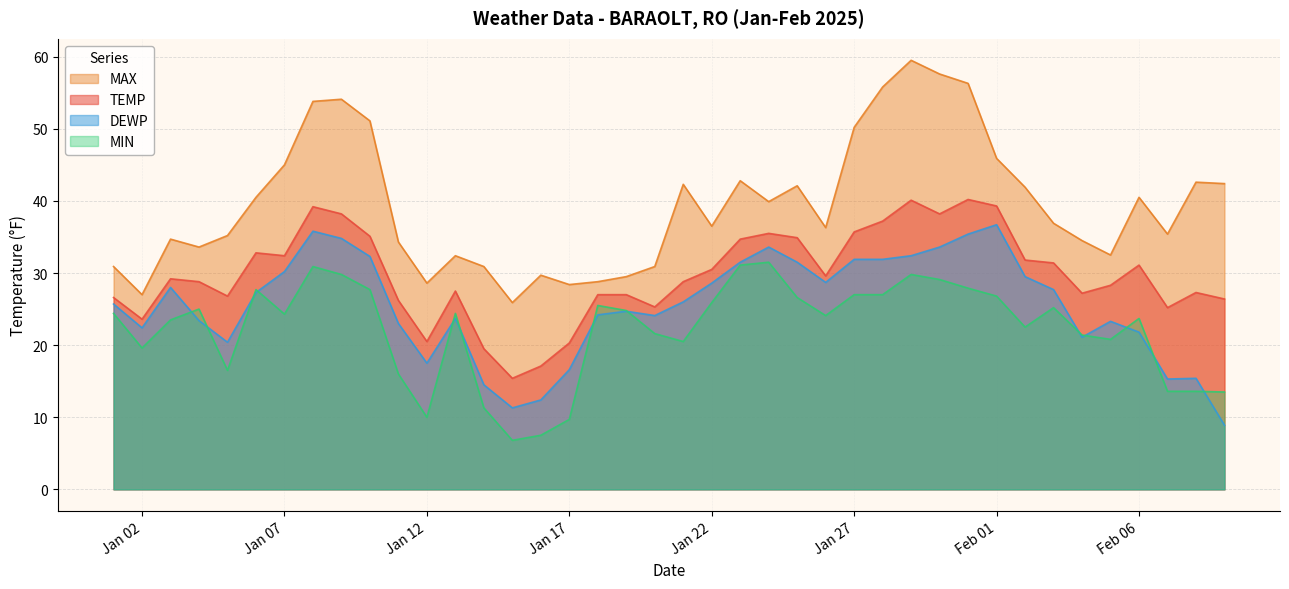

What are all the series names shown in the legend?

MAX, TEMP, DEWP, MIN